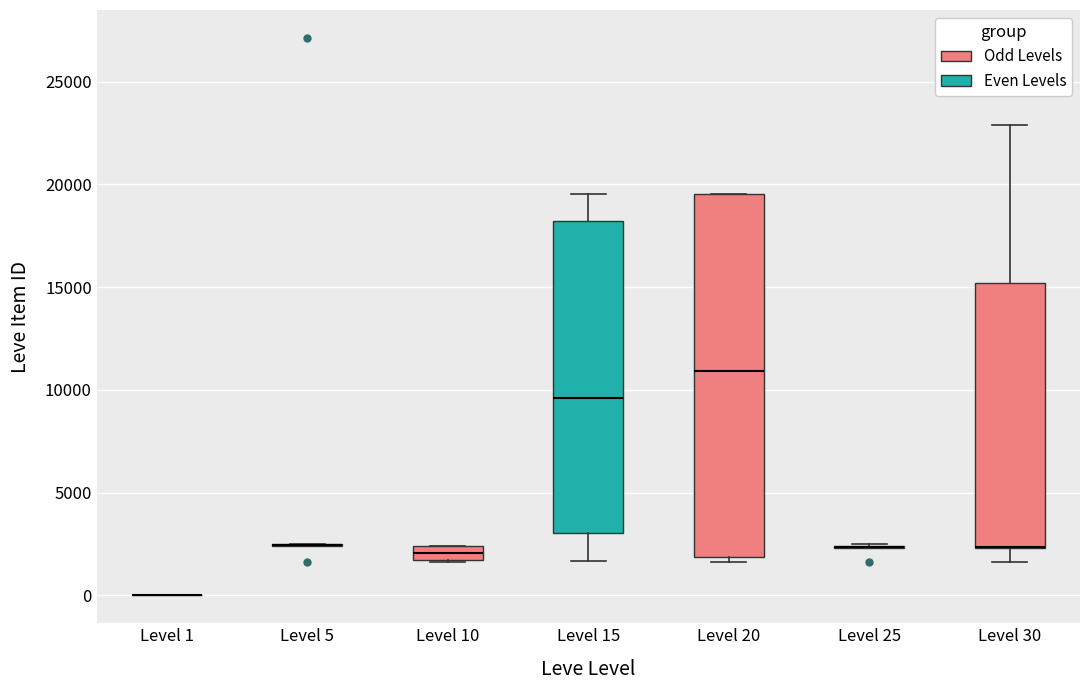

Which box is the tallest, from its lower edge to its upper edge?

Level 20